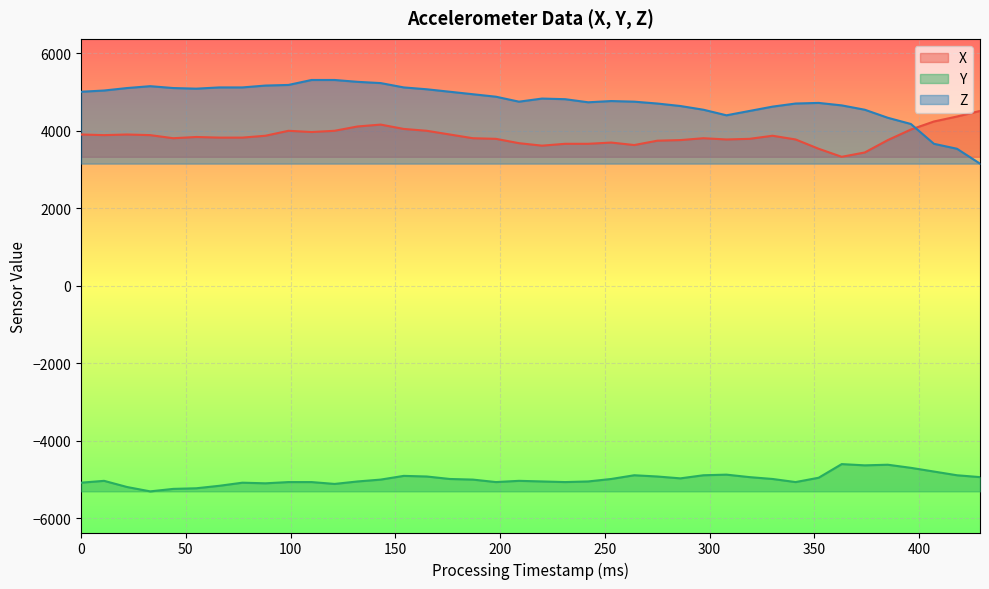

Rank the series by their maximum value, from lowest to highest.

Y, X, Z